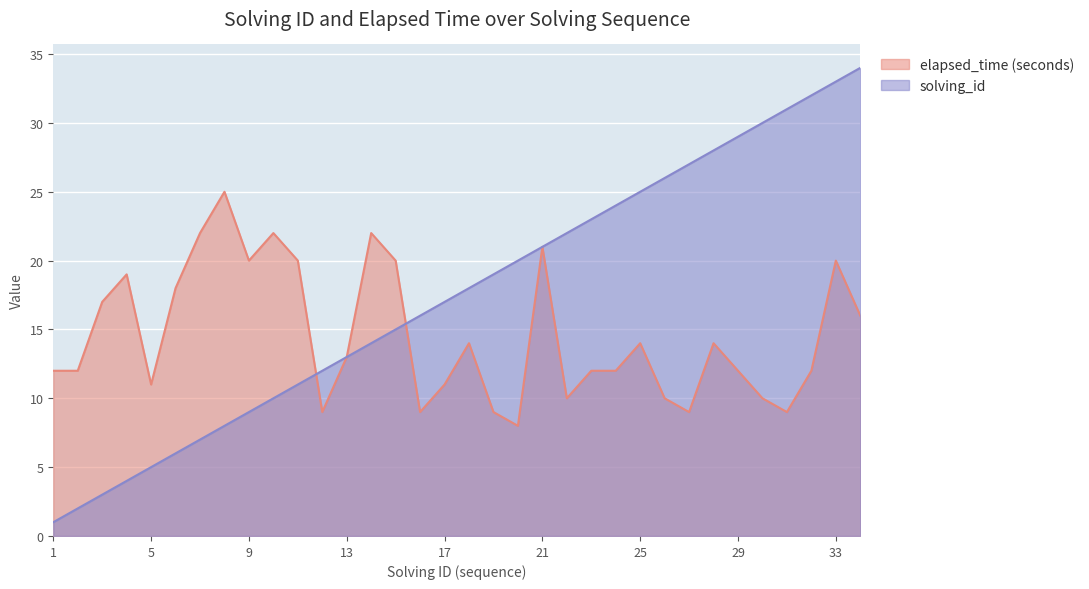

At 25, list the series in order from smallest to largest.

elapsed_time (seconds), solving_id